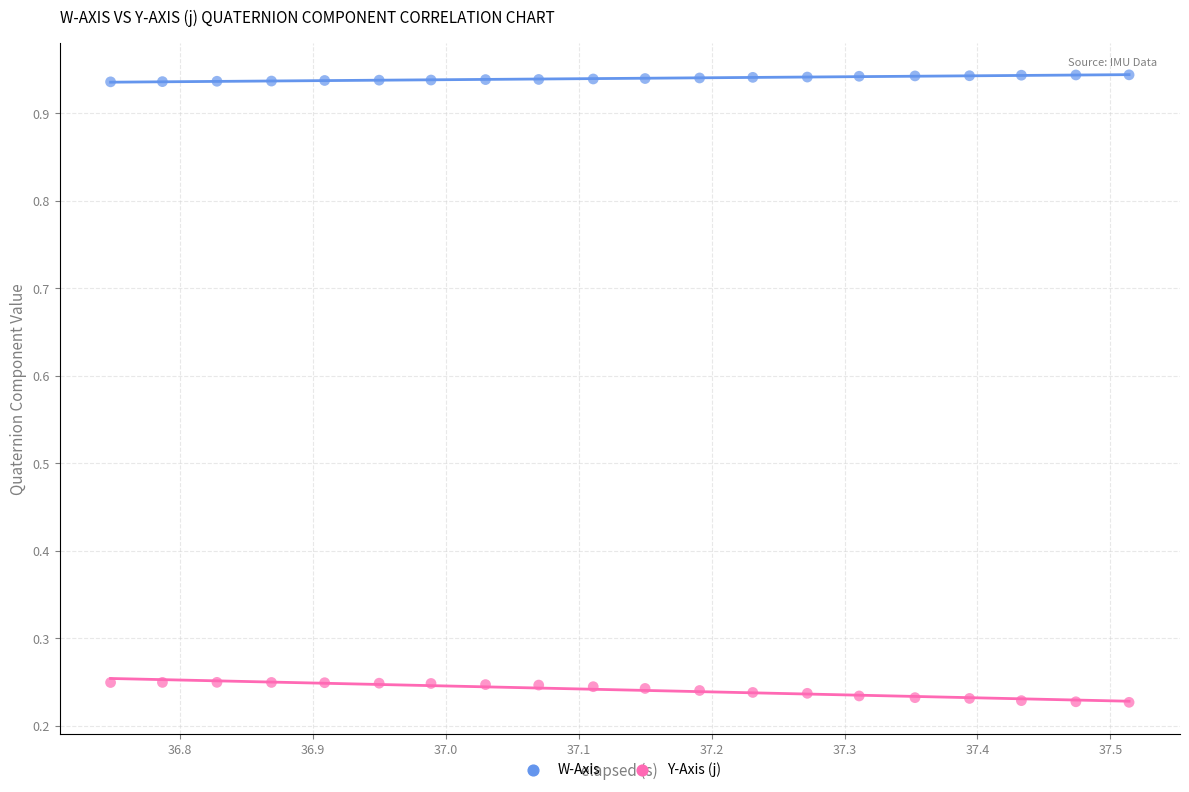

Which series contains the lowest Y value?

Y-Axis (j)